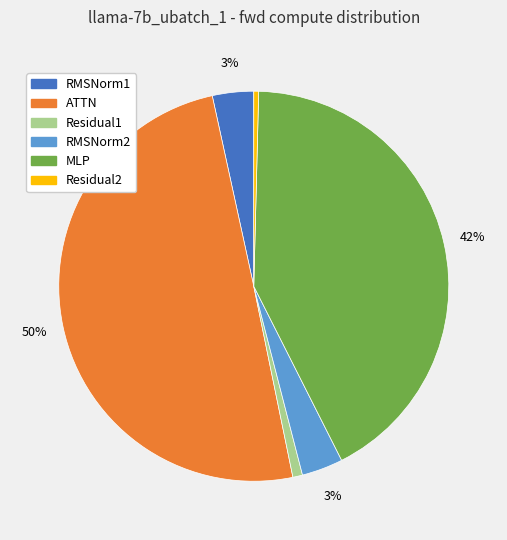

Does MLP represent more than half of the total?

No